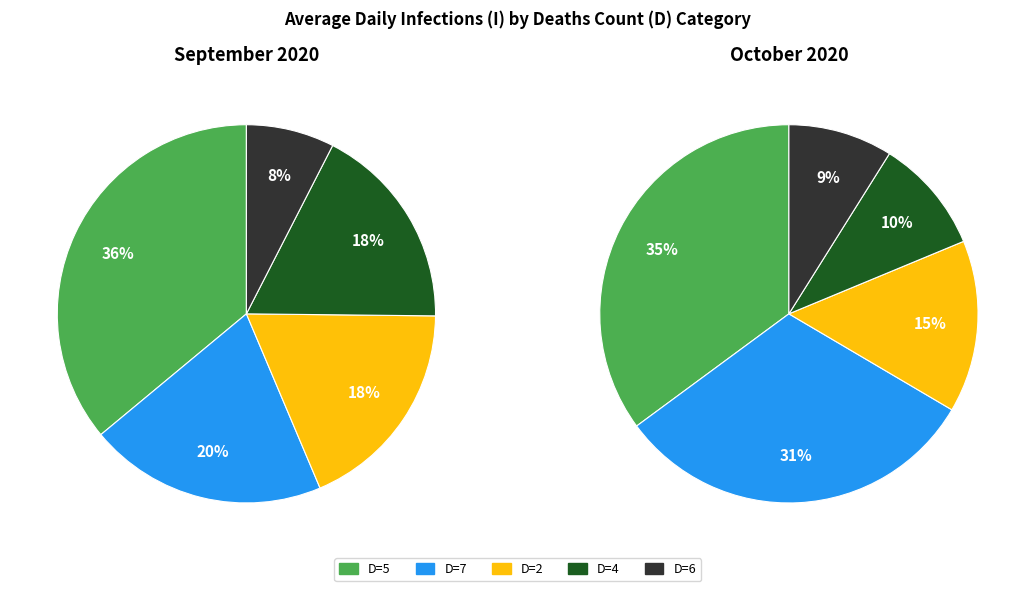

Does any single category account for the majority?

No